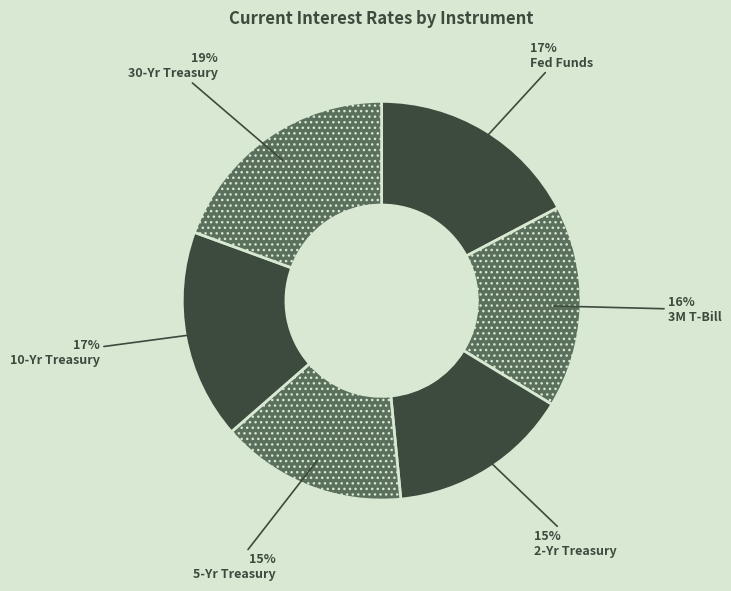

Do 10-Yr Treasury and 5-Yr Treasury together represent more than half of the pie?

No